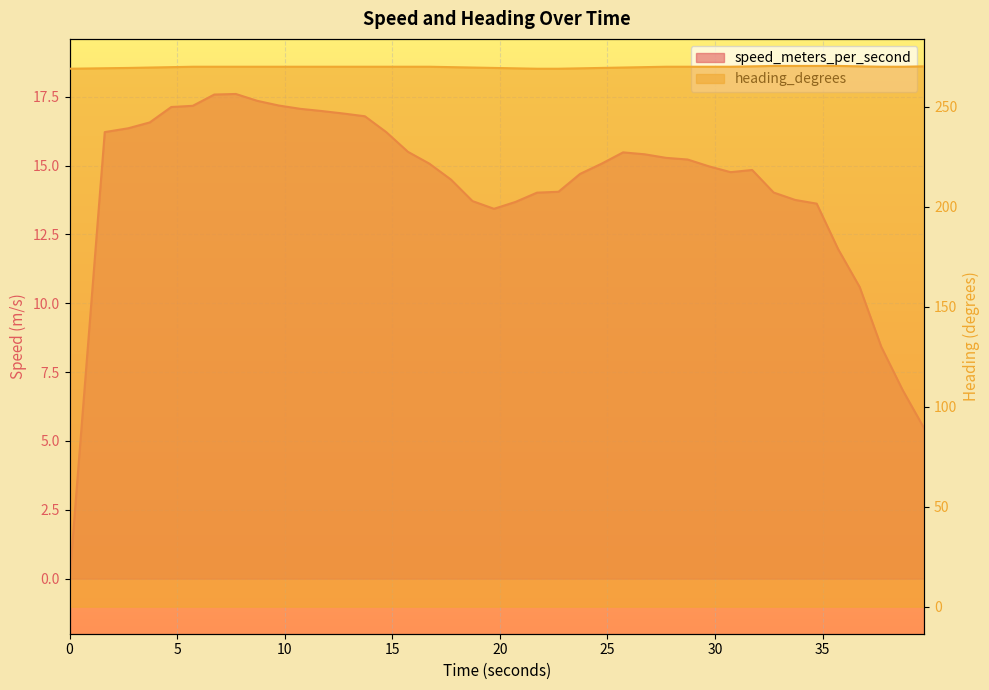

Which series has the largest total across all categories?

heading_degrees